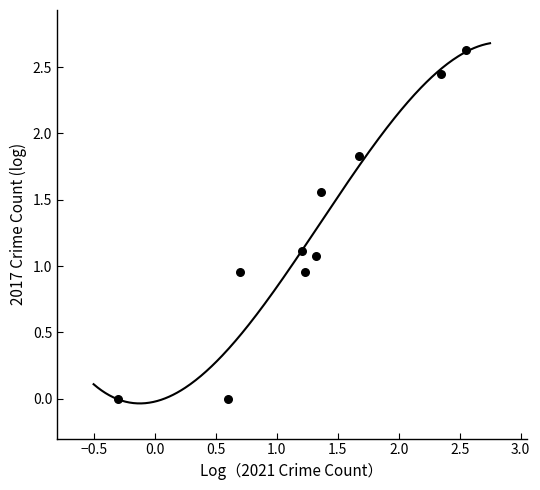

What is the range of Y values (max minus min)?

2.6